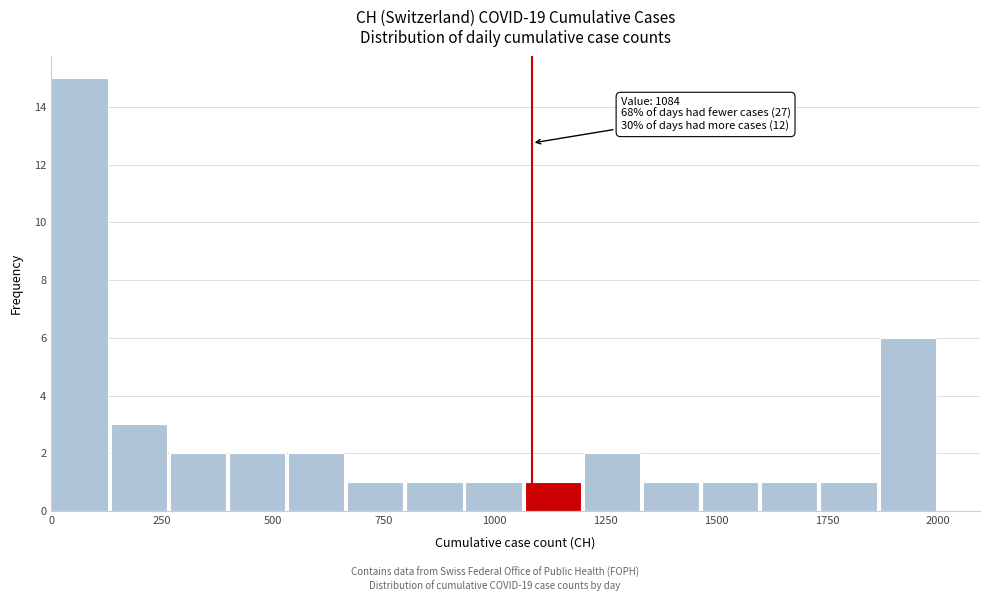

Around what value on the x-axis is the tallest bar? Give the approximate position of its centre, as read against the axis.

50